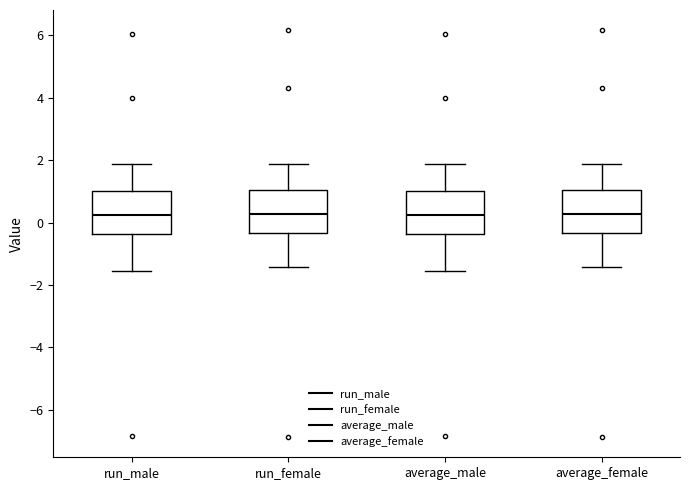

Reading left to right, read every box against the y-axis: the position of its median line, the range the box covers, and the ends of its whiskers. The values are not printed on the chart, so give them approximately, as read against the axis.

run_male: median 0.2, box -0.4 to 1.0, whiskers -1.6 to 1.8
run_female: median 0.2, box -0.4 to 1.0, whiskers -1.4 to 1.8
average_male: median 0.2, box -0.4 to 1.0, whiskers -1.6 to 1.8
average_female: median 0.2, box -0.4 to 1.0, whiskers -1.4 to 1.8